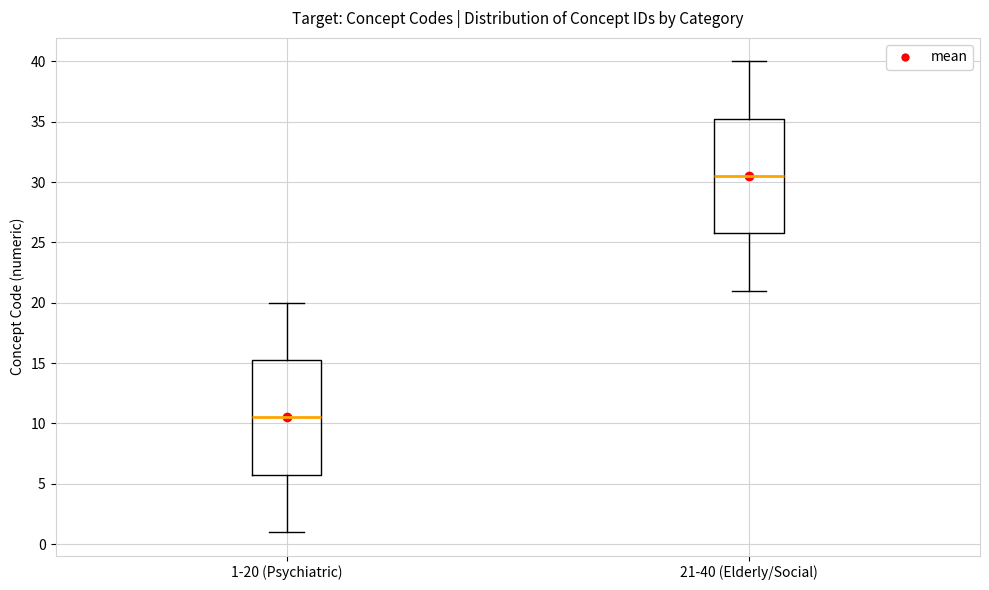

Reading left to right, transcribe this box plot: for each box, give where its median line is, the range the box spans, and where its two whiskers end, as read against the y-axis. The values are not printed on the chart, so give them approximately, as read against the axis.

1-20 (Psychiatric): median 10.5, box 6.0 to 15.5, whiskers 1.0 to 20.0
21-40 (Elderly/Social): median 30.5, box 26.0 to 35.5, whiskers 21.0 to 40.0